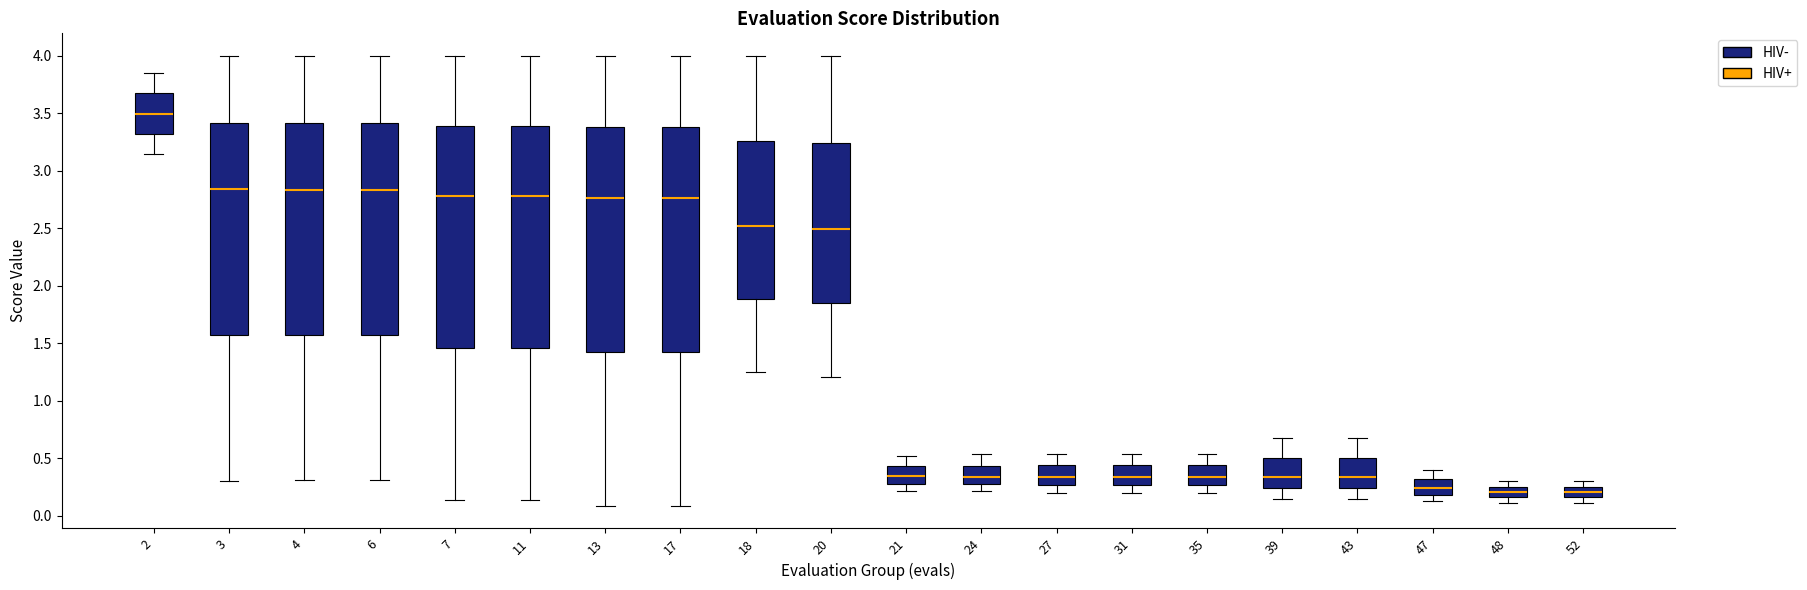

Reading left to right, transcribe this box plot: for each box, give where its median line is, the range the box spans, and where its two whiskers end, as read against the y-axis. The values are not printed on the chart, so give them approximately, as read against the axis.

2: median 3.50, box 3.30 to 3.70, whiskers 3.15 to 3.85
3: median 2.85, box 1.55 to 3.40, whiskers 0.30 to 4.00
4: median 2.85, box 1.60 to 3.40, whiskers 0.30 to 4.00
6: median 2.85, box 1.55 to 3.40, whiskers 0.30 to 4.00
7: median 2.80, box 1.45 to 3.40, whiskers 0.15 to 4.00
11: median 2.80, box 1.45 to 3.40, whiskers 0.15 to 4.00
13: median 2.75, box 1.45 to 3.40, whiskers 0.10 to 4.00
17: median 2.75, box 1.45 to 3.40, whiskers 0.10 to 4.00
18: median 2.50, box 1.90 to 3.25, whiskers 1.25 to 4.00
20: median 2.50, box 1.85 to 3.25, whiskers 1.20 to 4.00
21: median 0.35, box 0.30 to 0.45, whiskers 0.20 to 0.50
24: median 0.35, box 0.30 to 0.45, whiskers 0.20 to 0.55
27: median 0.35, box 0.25 to 0.45, whiskers 0.20 to 0.55
31: median 0.35, box 0.25 to 0.45, whiskers 0.20 to 0.55
35: median 0.35, box 0.25 to 0.45, whiskers 0.20 to 0.55
39: median 0.35, box 0.25 to 0.50, whiskers 0.15 to 0.65
43: median 0.35, box 0.25 to 0.50, whiskers 0.15 to 0.65
47: median 0.25, box 0.20 to 0.30, whiskers 0.15 to 0.40
48: median 0.20, box 0.15 to 0.25, whiskers 0.10 to 0.30
52: median 0.20, box 0.15 to 0.25, whiskers 0.10 to 0.30